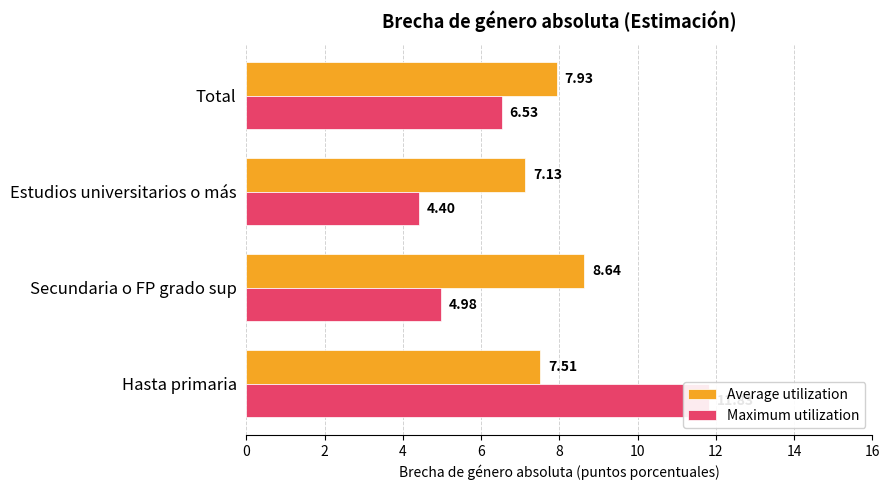

What are all the series names shown in the legend?

Average utilization, Maximum utilization